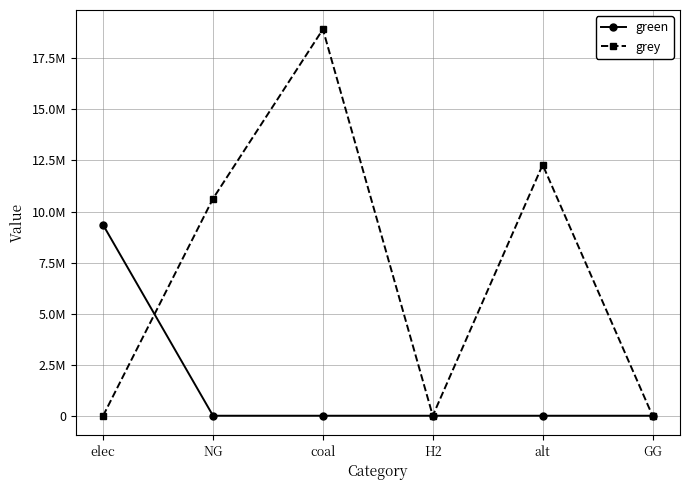

At how many categories does at least one series exceed 4447700?

4